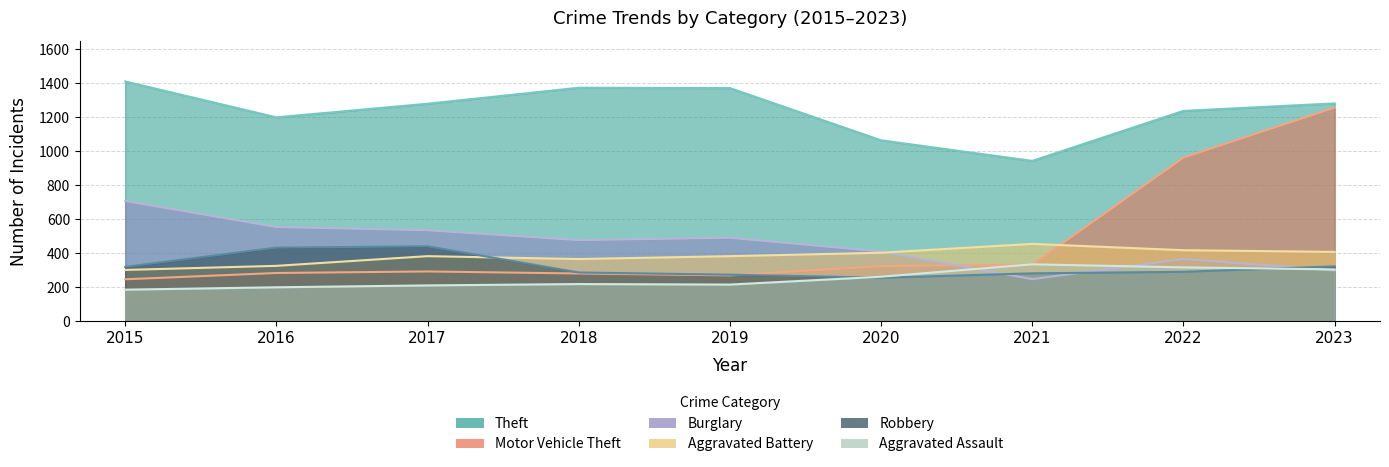

Reading left to right, transcribe all the data shown in this chart.

Theft: 1410	1199	1279	1373	1371	1064	943	1237	1281
Burglary: 707	554	535	477	491	410	248	366	299
Motor Vehicle Theft: 247	284	293	281	270	325	333	962	1256
Robbery: 320	433	441	287	274	256	282	291	323
Aggravated Battery: 302	326	383	366	383	403	455	418	408
Aggravated Assault: 186	200	211	219	216	262	335	317	305